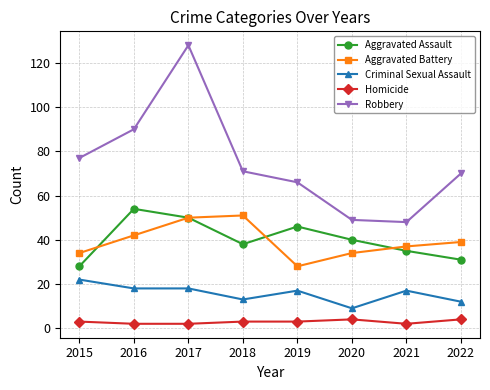

Which series has the largest total across all categories?

Robbery